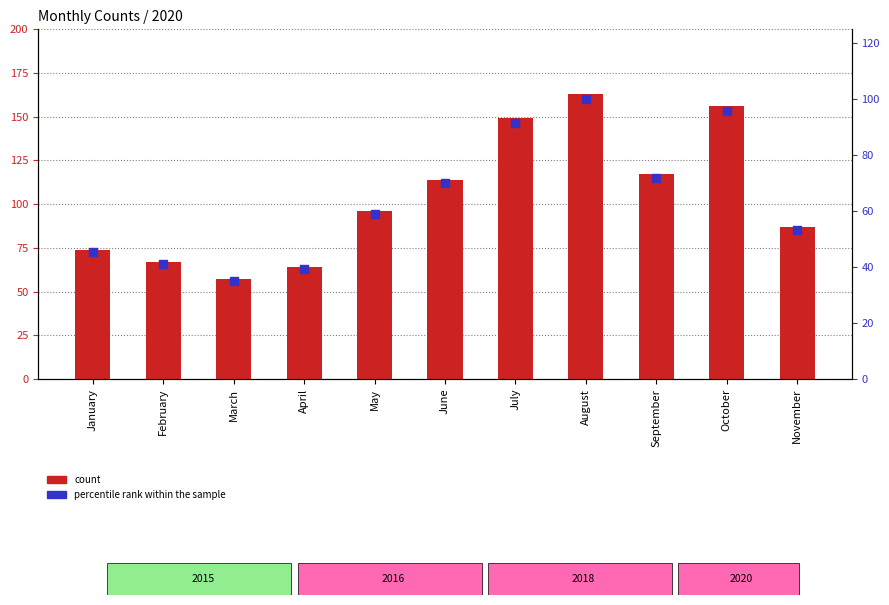

What is the total value across all series at May?

154.9